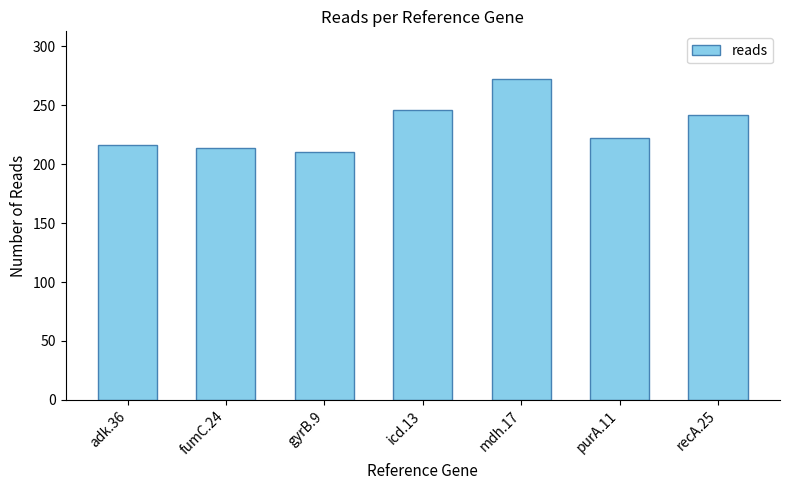

What position from the right is icd.13?

4